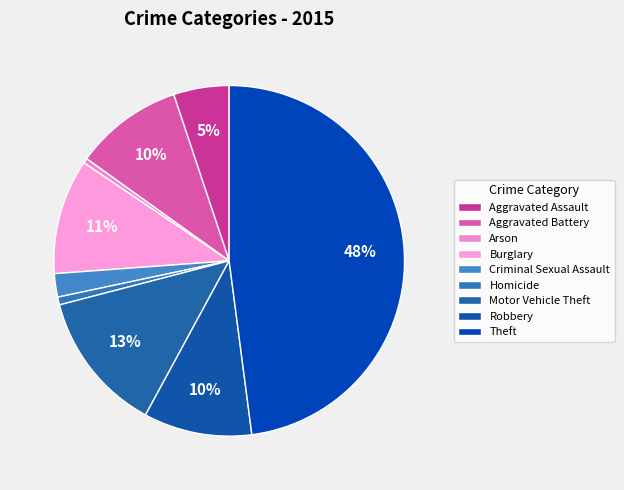

What is the smallest slice in the pie chart?

Arson